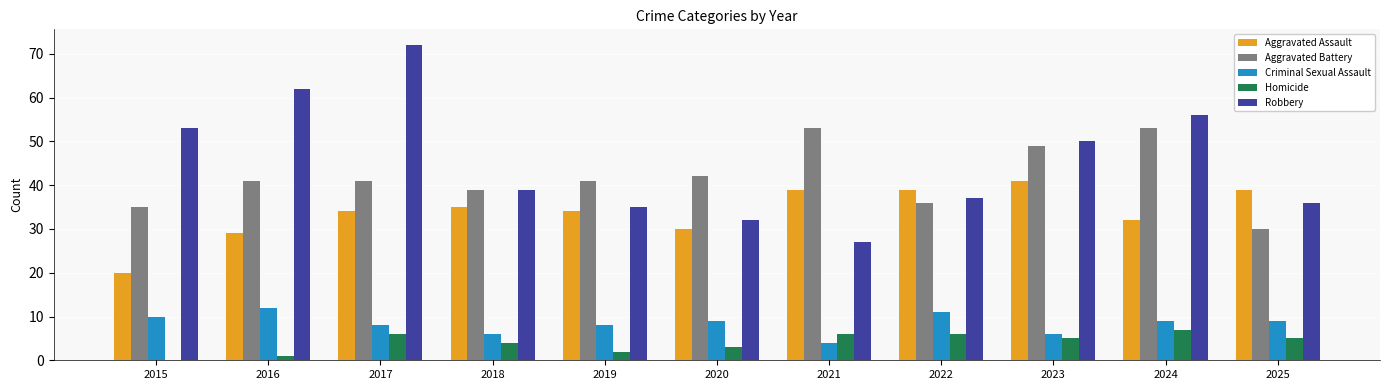

Which label corresponds to the largest value in the chart?

2017